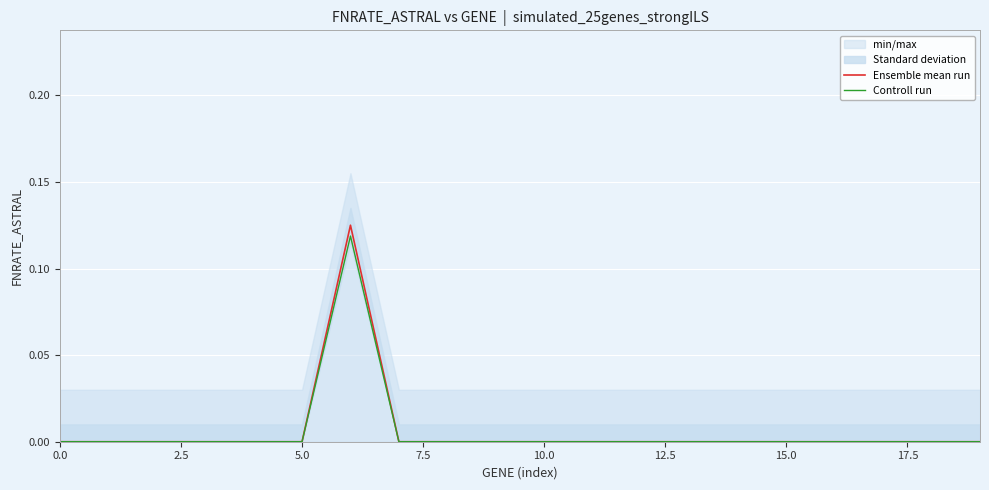

Which series has the widest spread of values?

Ensemble mean run